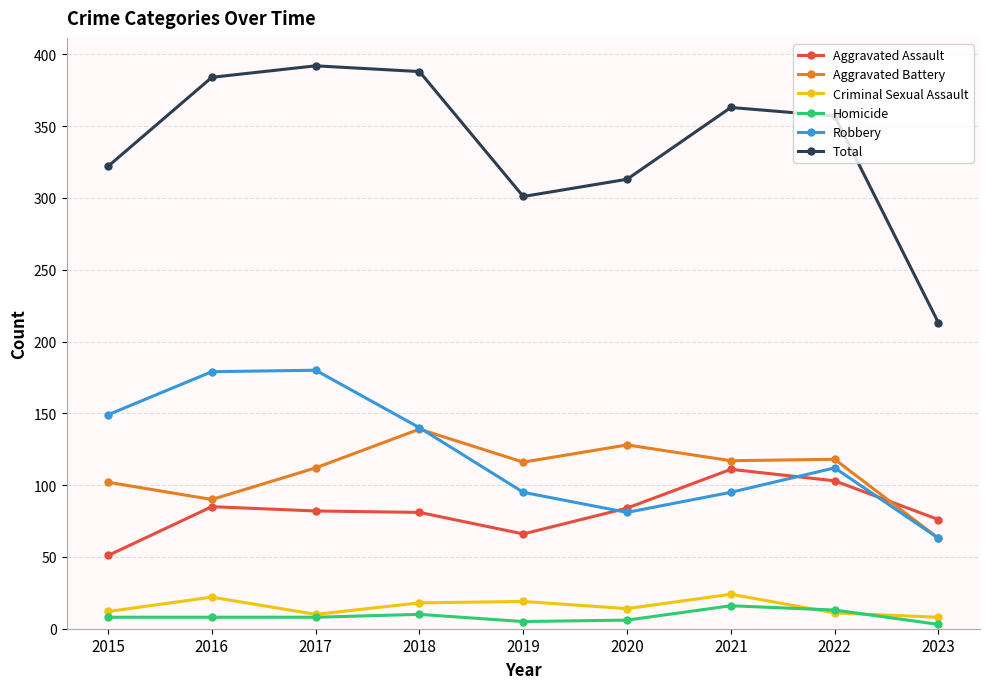

True or false: Homicide and Aggravated Assault intersect in this chart.

False